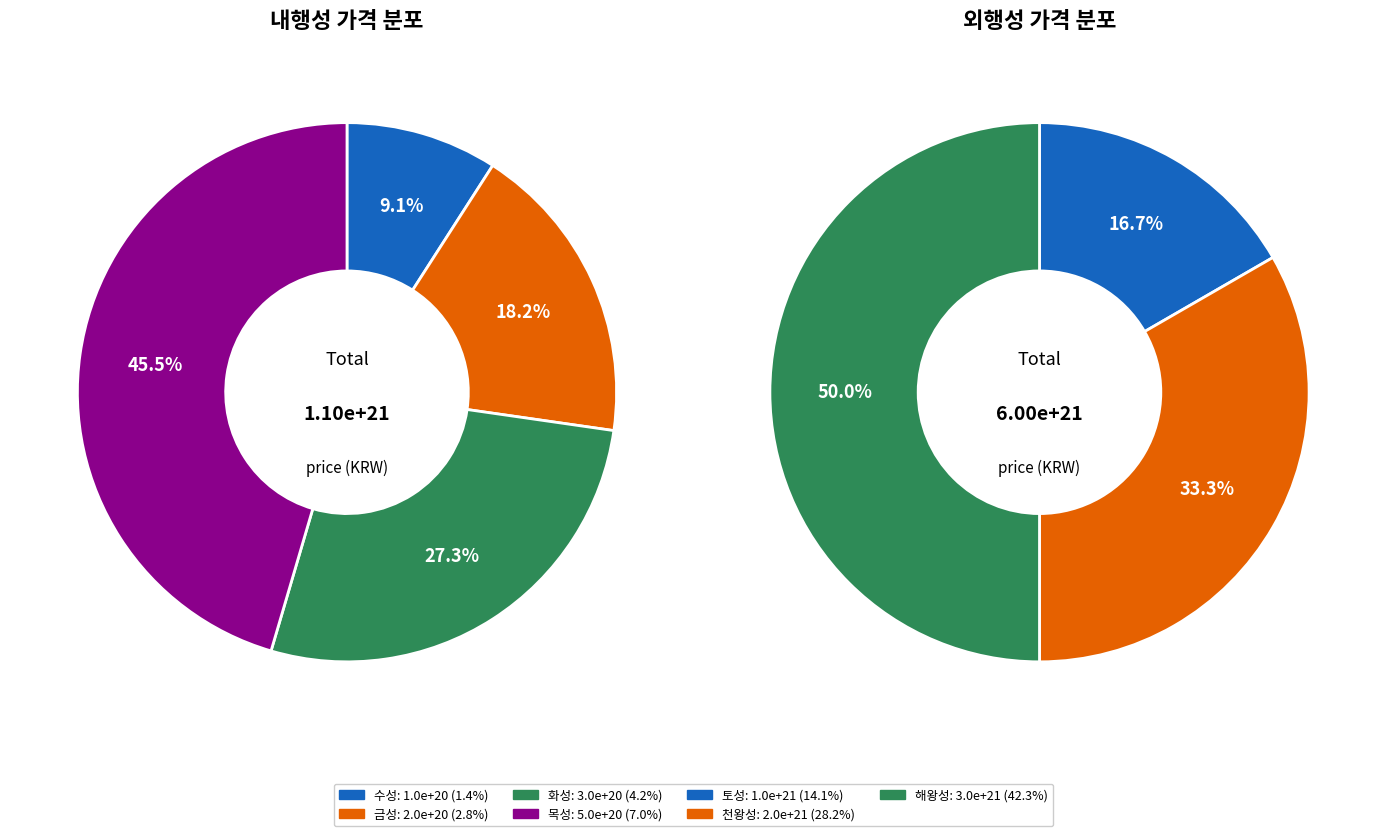

Which category has the smallest portion of the pie?

수성